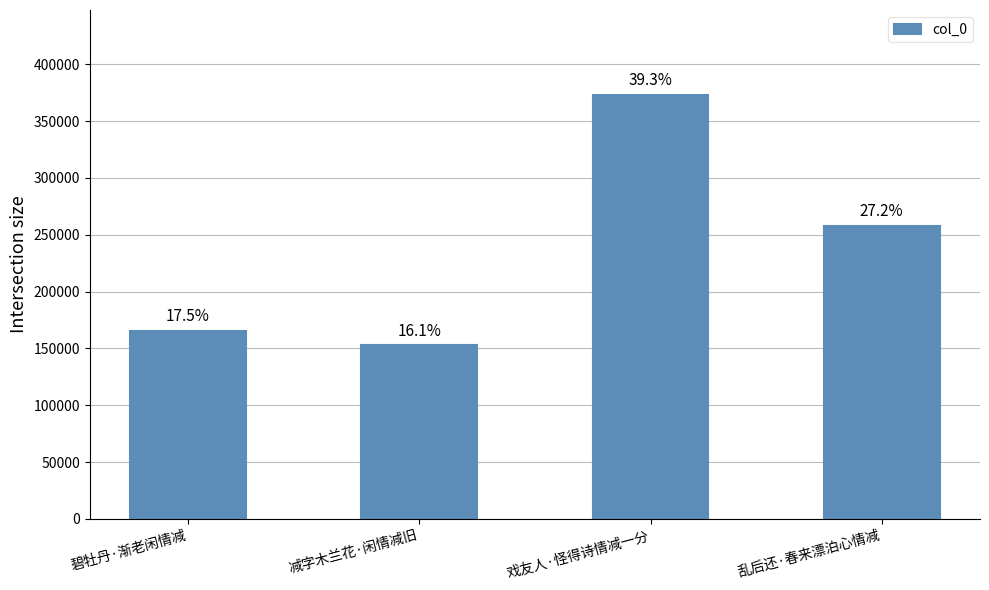

What is the change in value from 碧牡丹·渐老闲情减 to 乱后还·春来漂泊心情减?

+92286